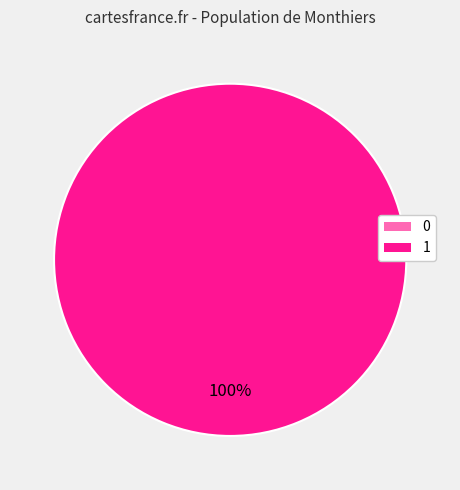

Rank the categories by value from lowest to highest.

0, 1